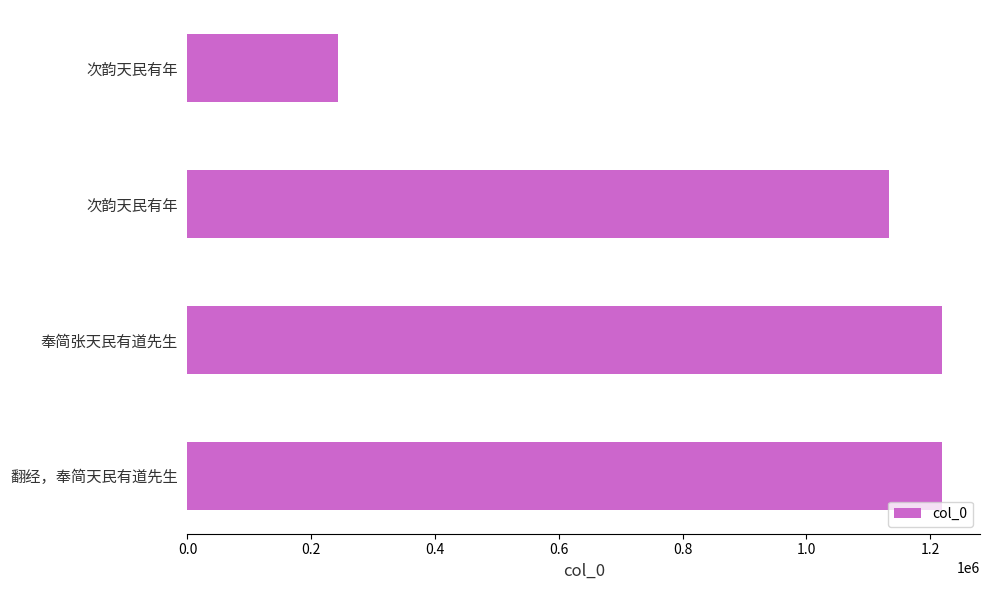

What is the maximum value shown in the chart?

1219561